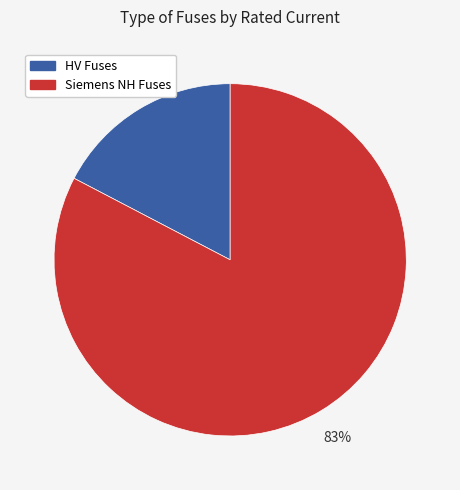

True or false: HV Fuses accounts for 6% of the total.

False